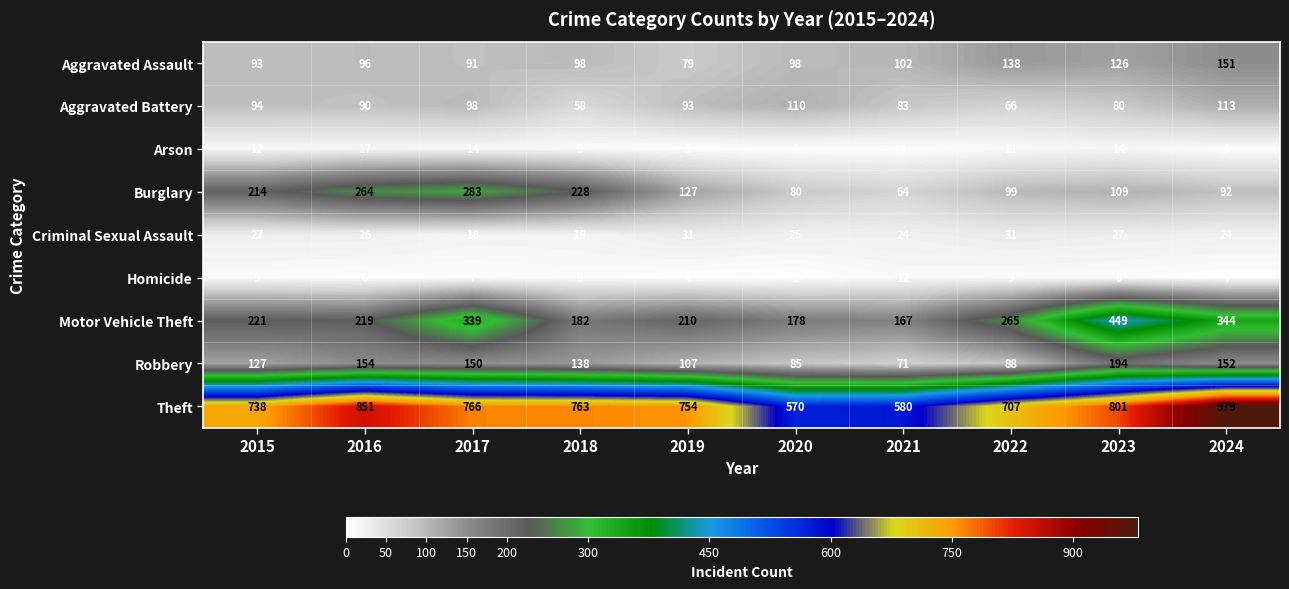

Which series has the largest total across all categories?

Theft